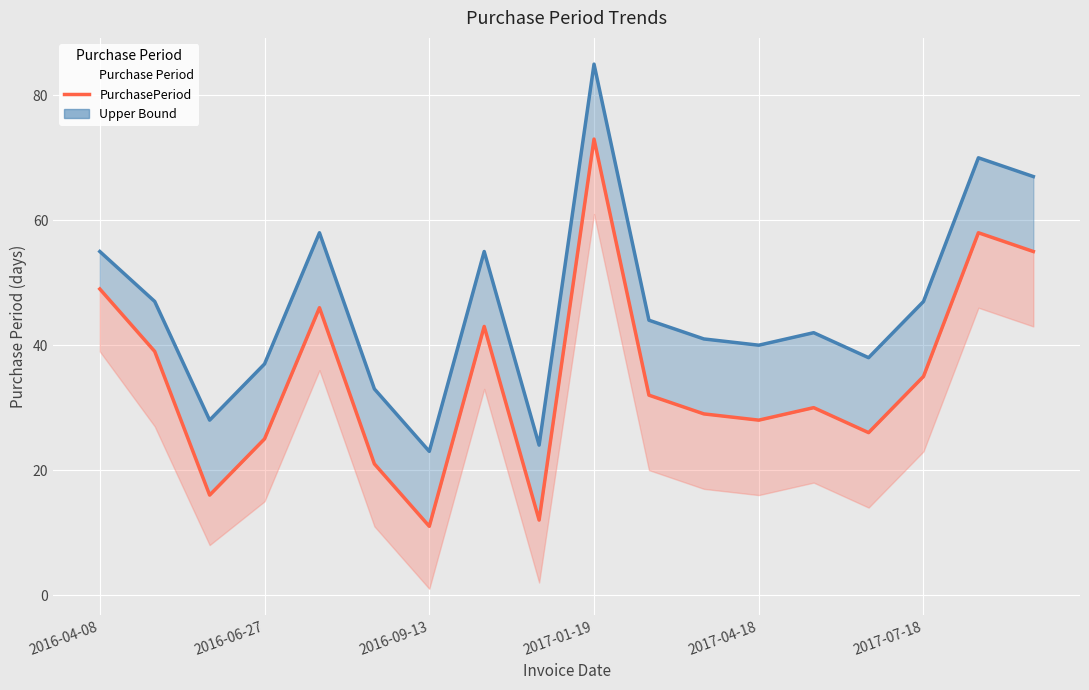

How many lines are shown in the chart?

2